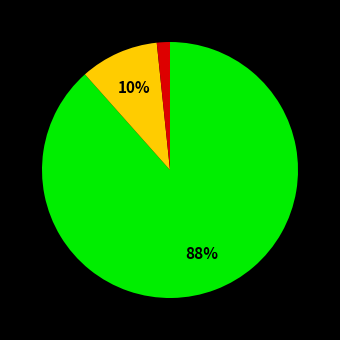

Is there a majority slice in this chart?

Yes